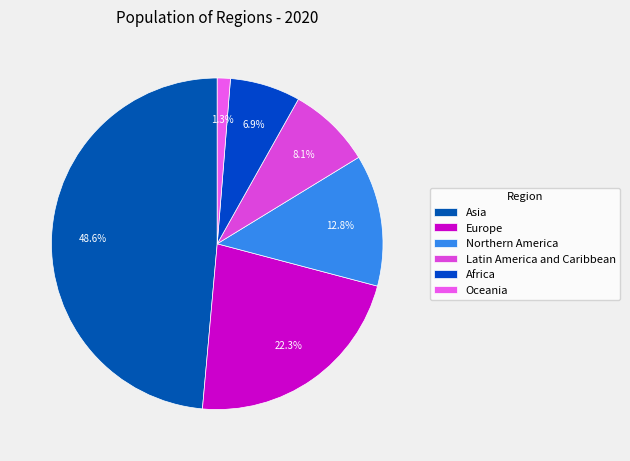

What percentage is the Northern America slice, to the nearest percent?

13%